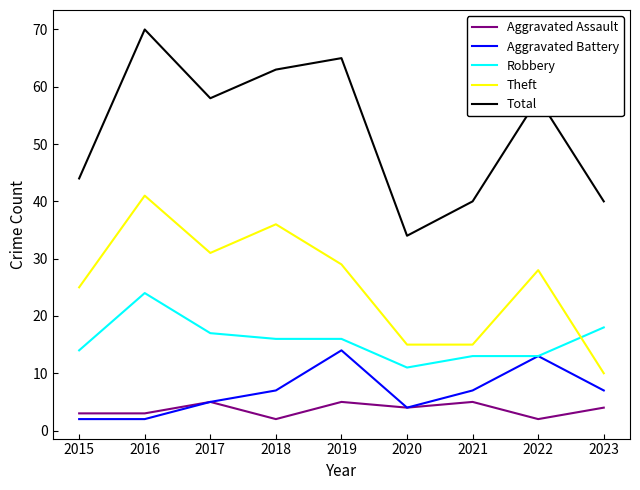

At 2018, list the series in order from smallest to largest.

Aggravated Assault, Aggravated Battery, Robbery, Theft, Total